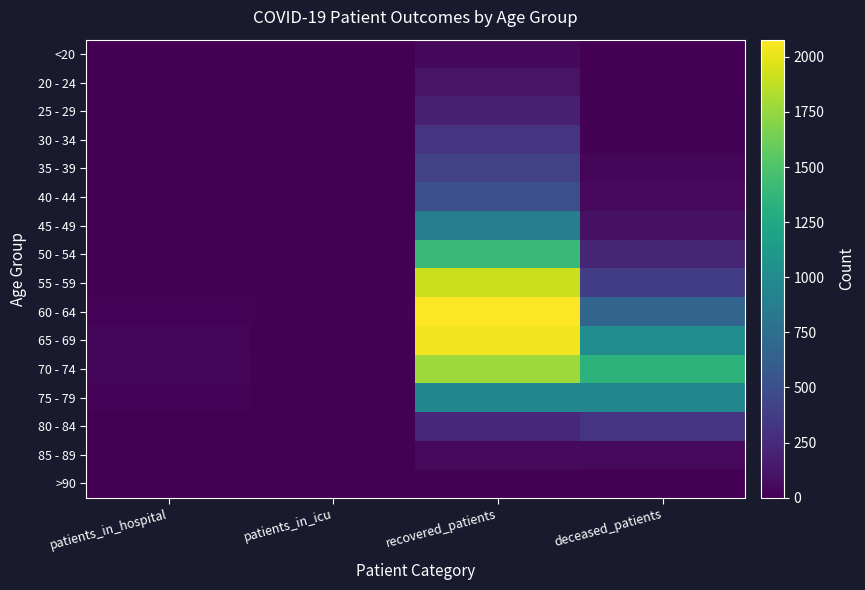

Reading left to right, extract all data points from this chart.

<20: patients_in_hospital=3	patients_in_icu=1	recovered_patients=48	deceased_patients=7
20 - 24: patients_in_hospital=4	patients_in_icu=0	recovered_patients=110	deceased_patients=1
25 - 29: patients_in_hospital=3	patients_in_icu=0	recovered_patients=186	deceased_patients=12
30 - 34: patients_in_hospital=6	patients_in_icu=2	recovered_patients=323	deceased_patients=13
35 - 39: patients_in_hospital=5	patients_in_icu=0	recovered_patients=402	deceased_patients=26
40 - 44: patients_in_hospital=7	patients_in_icu=3	recovered_patients=508	deceased_patients=50
45 - 49: patients_in_hospital=8	patients_in_icu=3	recovered_patients=890	deceased_patients=93
50 - 54: patients_in_hospital=8	patients_in_icu=4	recovered_patients=1410	deceased_patients=218
55 - 59: patients_in_hospital=15	patients_in_icu=6	recovered_patients=1909	deceased_patients=377
60 - 64: patients_in_hospital=17	patients_in_icu=10	recovered_patients=2078	deceased_patients=677
65 - 69: patients_in_hospital=25	patients_in_icu=6	recovered_patients=2042	deceased_patients=1020
70 - 74: patients_in_hospital=26	patients_in_icu=15	recovered_patients=1773	deceased_patients=1340
75 - 79: patients_in_hospital=22	patients_in_icu=5	recovered_patients=967	deceased_patients=955
80 - 84: patients_in_hospital=8	patients_in_icu=4	recovered_patients=243	deceased_patients=310
85 - 89: patients_in_hospital=0	patients_in_icu=1	recovered_patients=49	deceased_patients=55
>90: patients_in_hospital=0	patients_in_icu=0	recovered_patients=9	deceased_patients=5